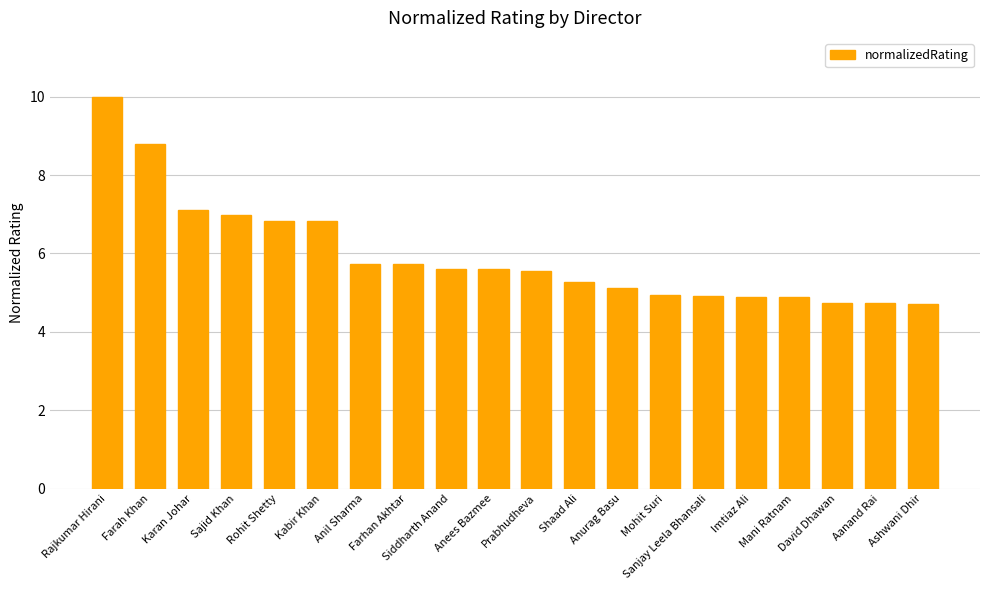

What is the sum of all values?

118.9